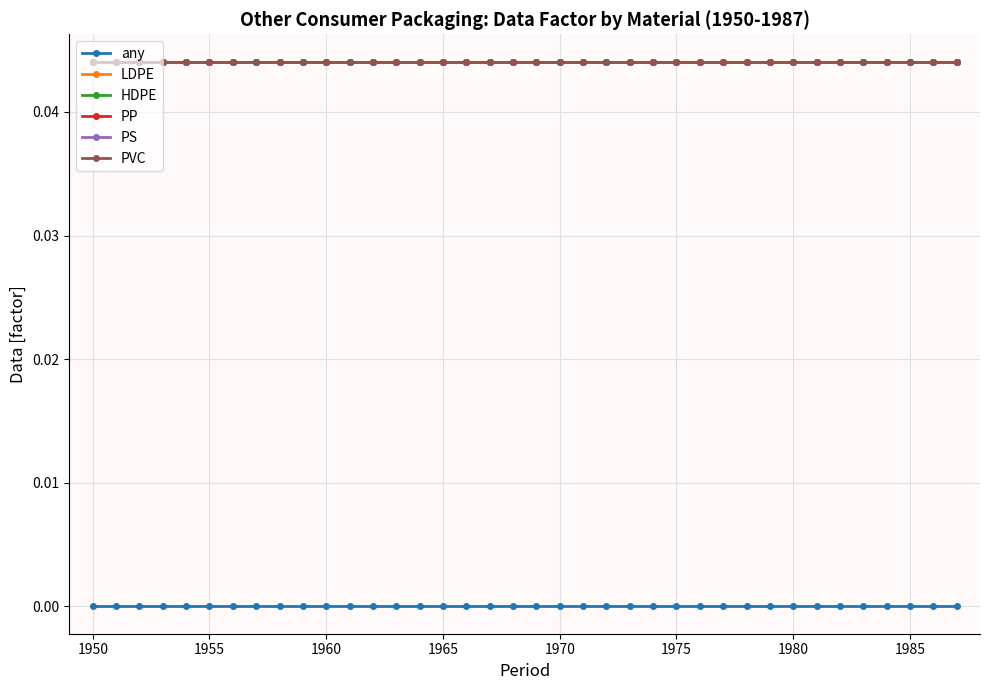

Does the chart have visible grid lines?

Yes